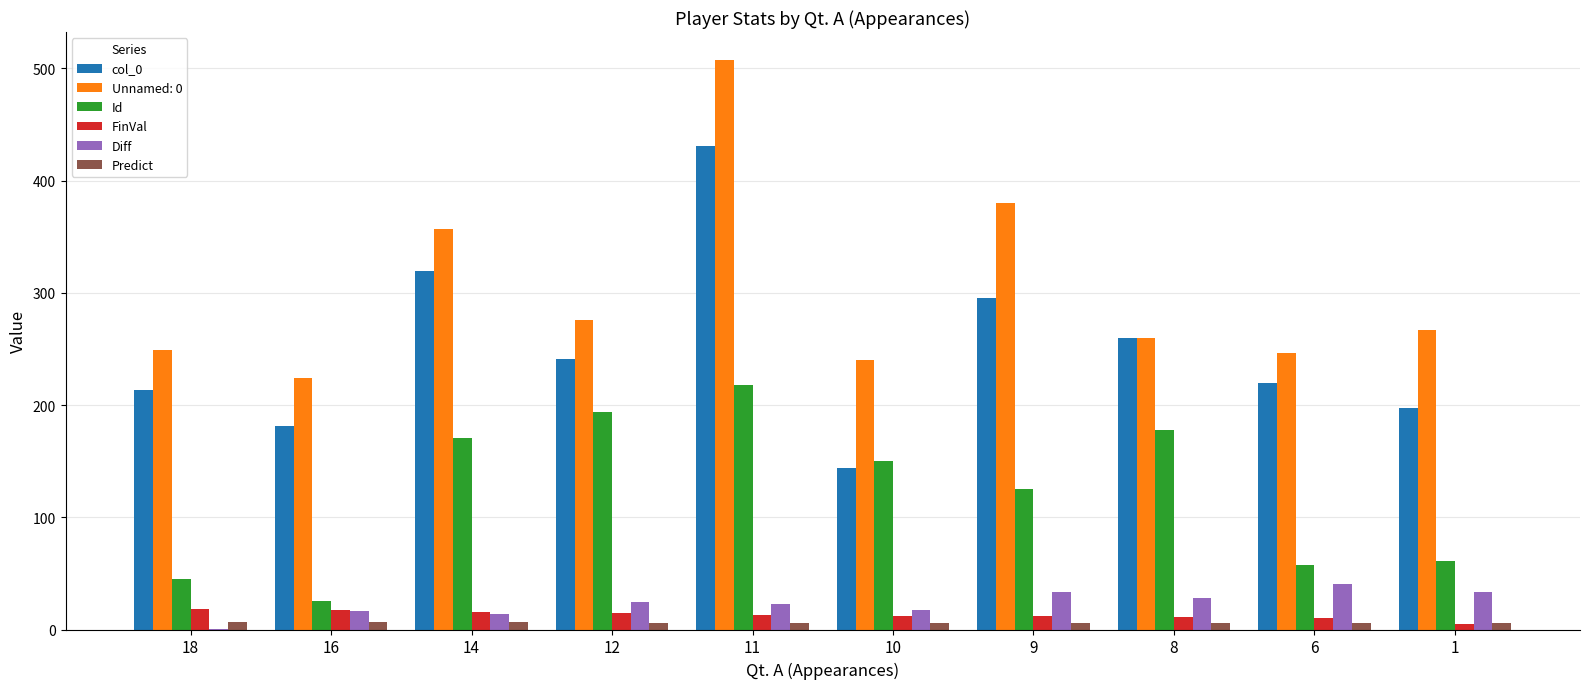

What is the sum of all Predict values?

58.8